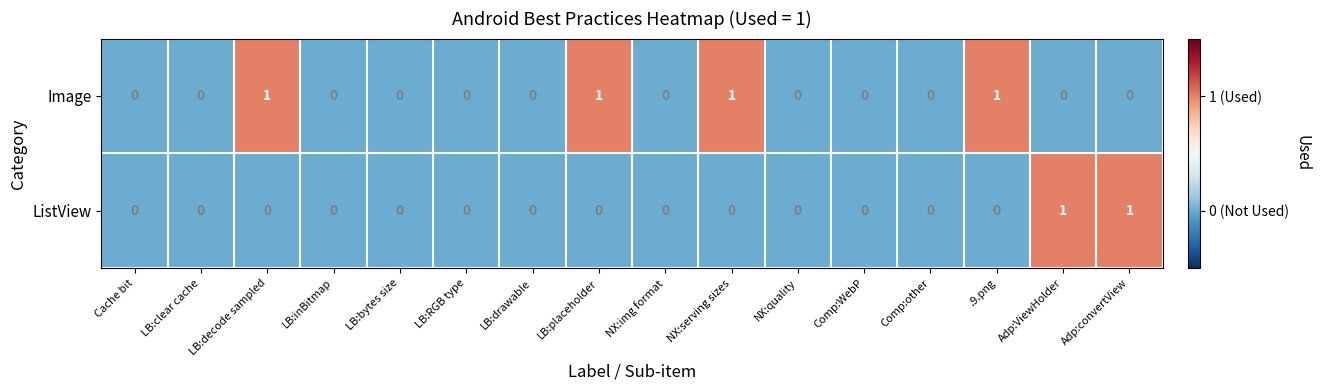

What is the sum of all Image values?

4